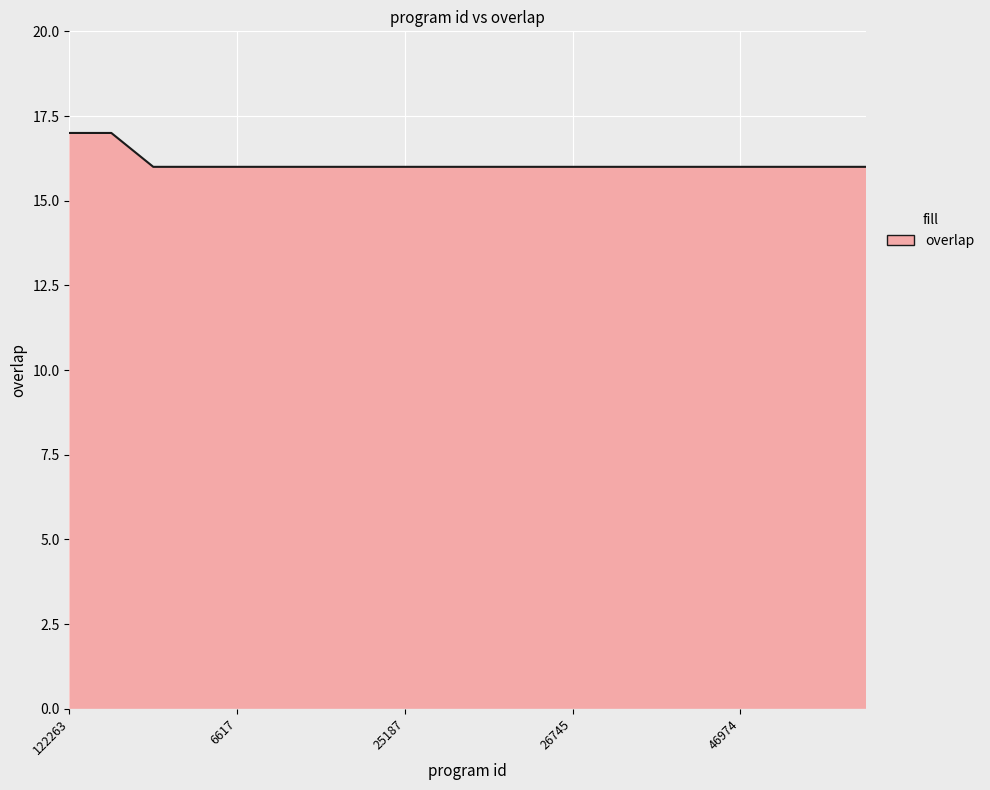

Reading left to right, transcribe all the data shown in this chart.

17	17	16	16	16	16	16	16	16	16	16	16	16	16	16	16	16	16	16	16